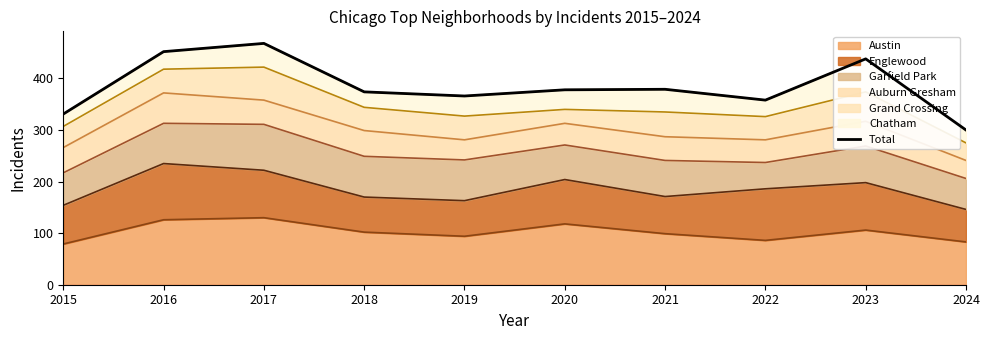

Rank the categories by value from highest to lowest.

2017, 2016, 2023, 2021, 2020, 2018, 2019, 2022, 2015, 2024